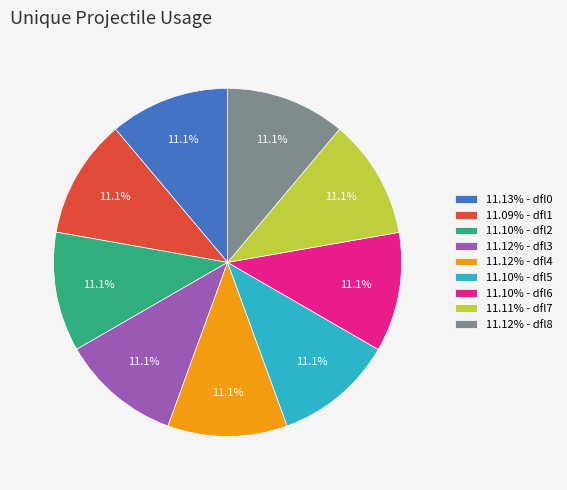

Is 11.12% - dfl4 the majority of the pie?

No